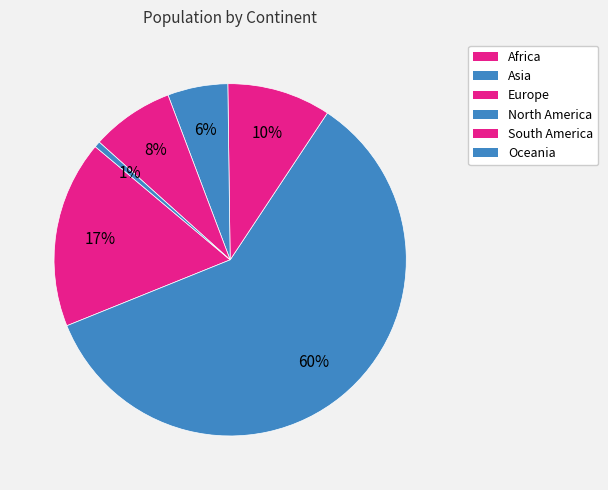

How many segments does this pie chart have?

6